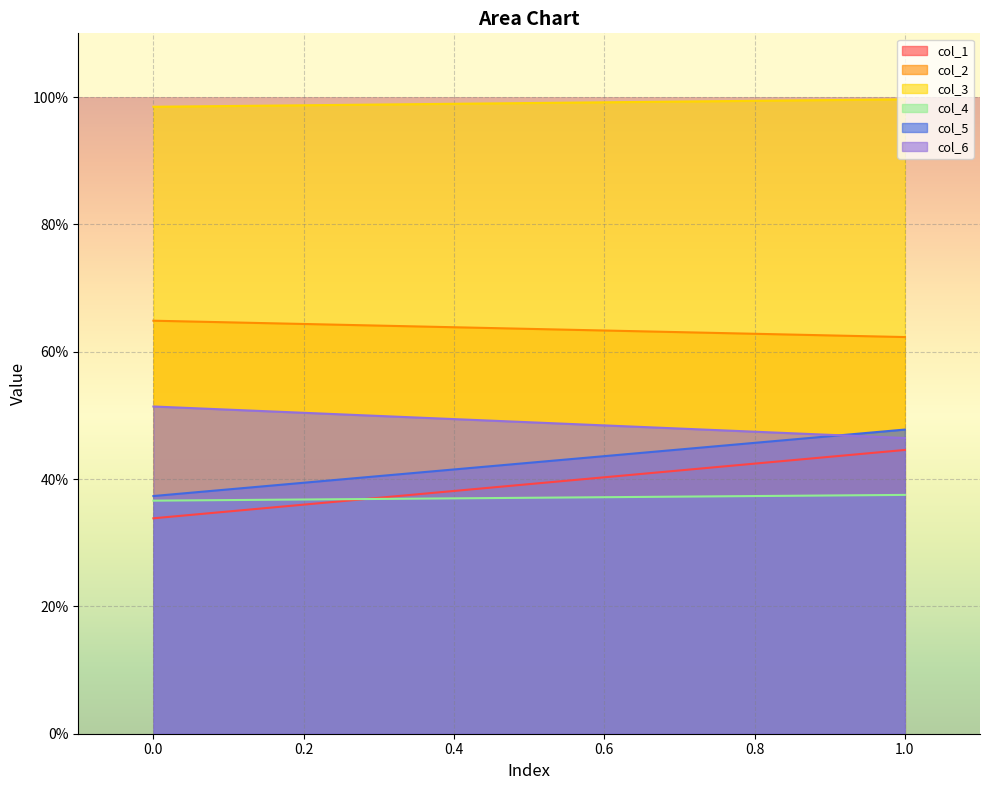

Is it true that col_2 equals 105.3 at 0?

False